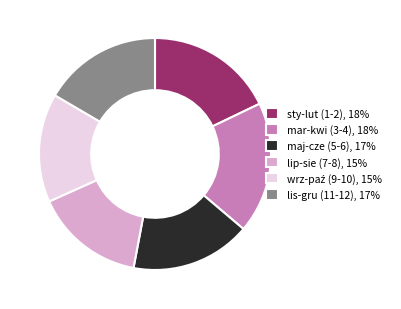

True or false: mar-kwi (3-4), 18% accounts for 18% of the total.

True